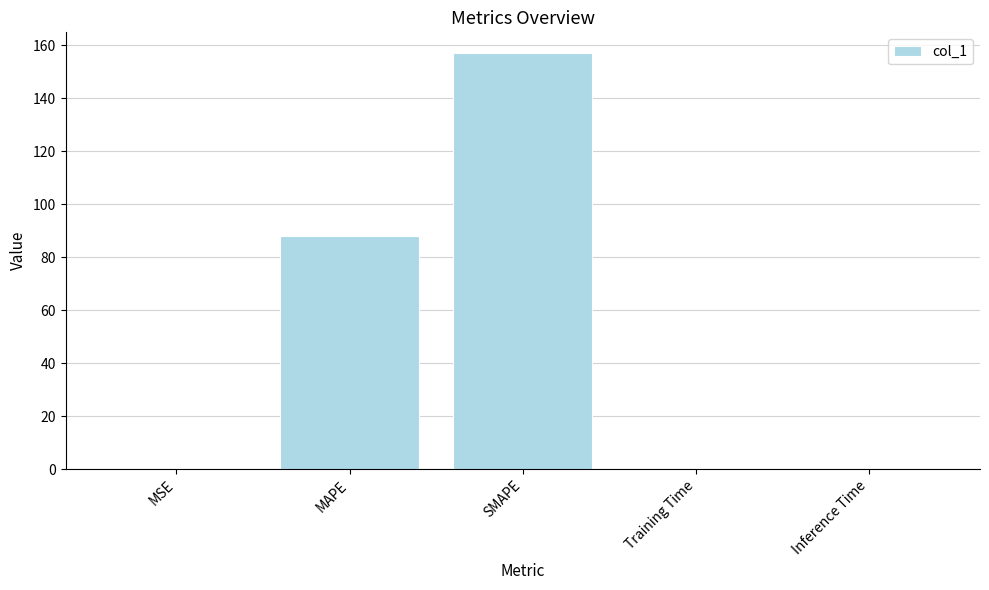

Between SMAPE and MAPE, which is larger?

SMAPE